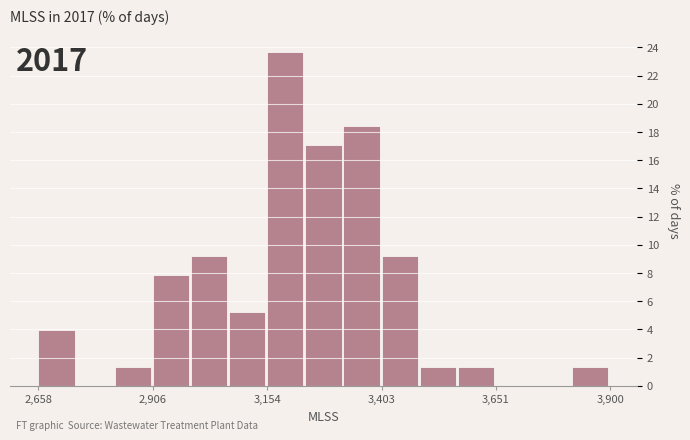

Read against the x-axis, roughly where is the centre of the tallest bar?

3200